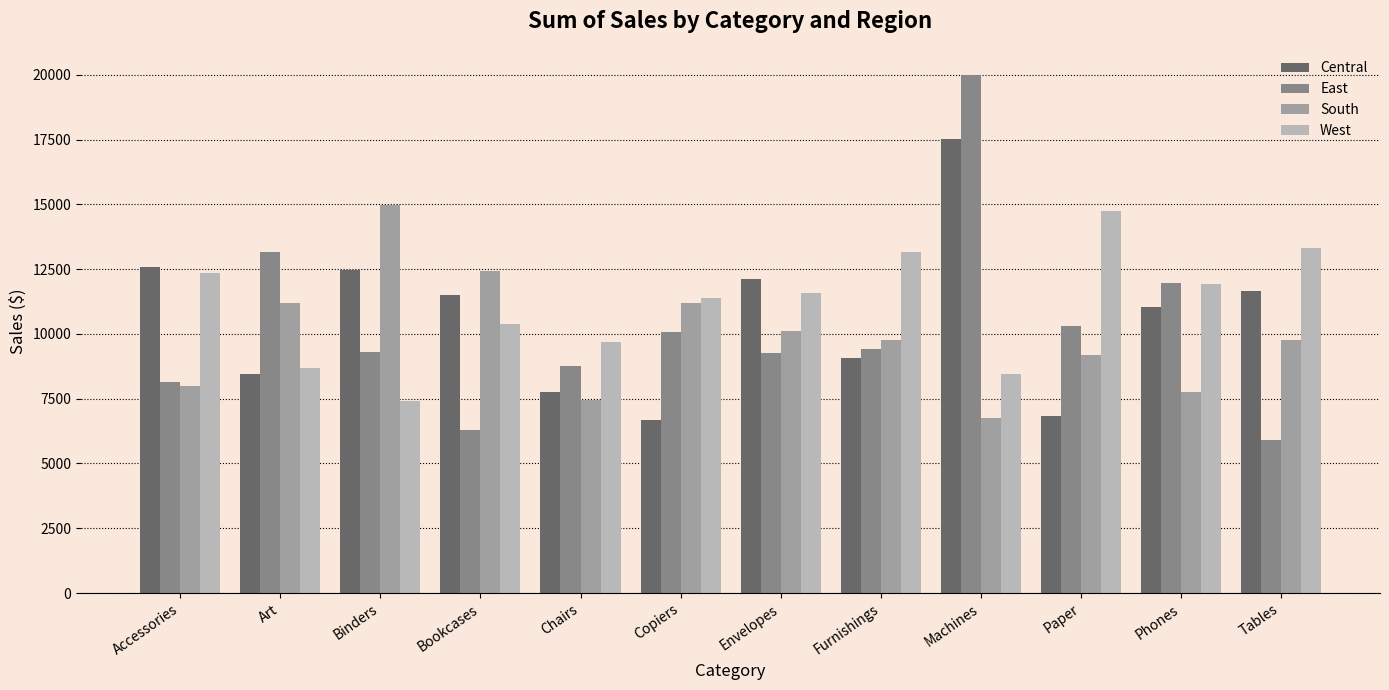

True or false: Central has a value of 9063.9 at Furnishings.

True